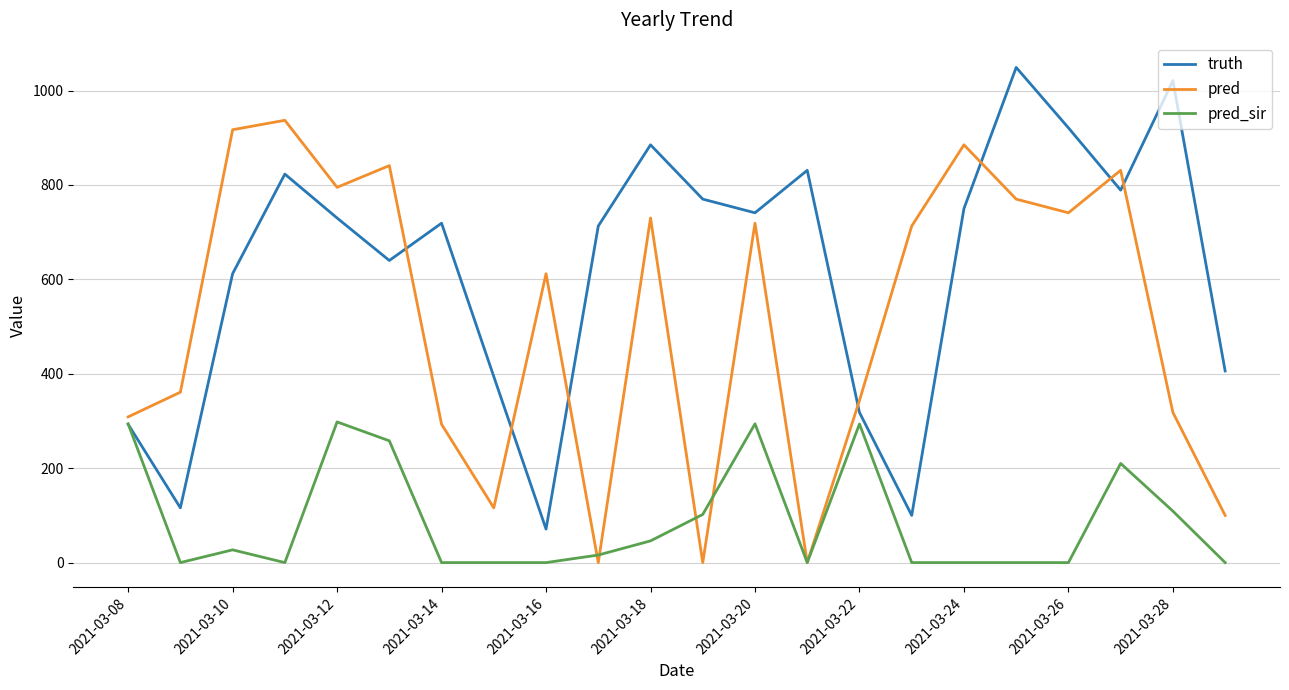

Which series ends up on top after the final intersection of truth and pred_sir?

truth